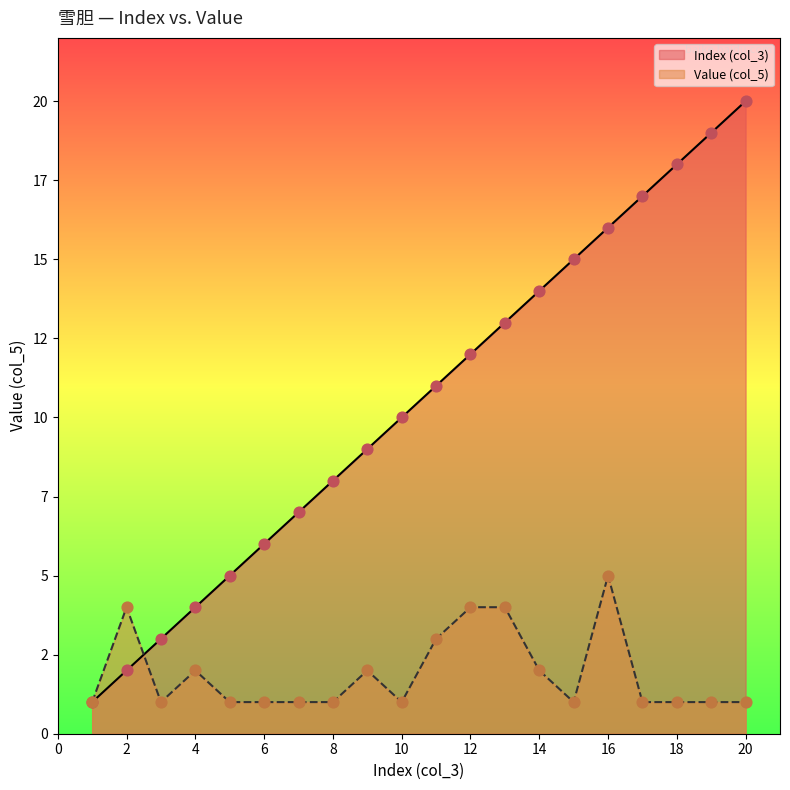

Is the value of Value (col_5) at 17 greater than the value of Index (col_3) at 5?

No